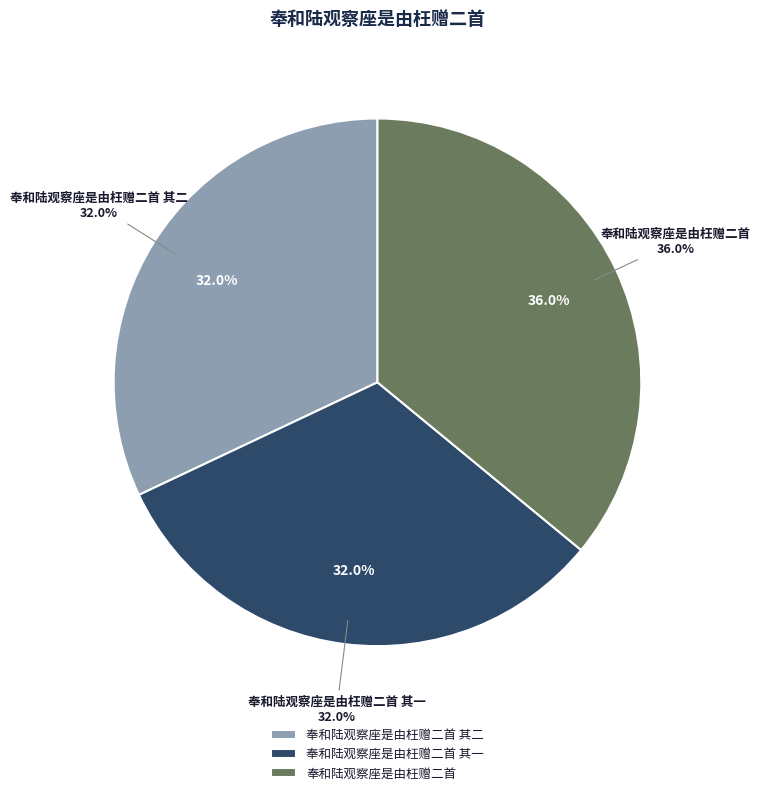

How many slices are in this pie chart?

3